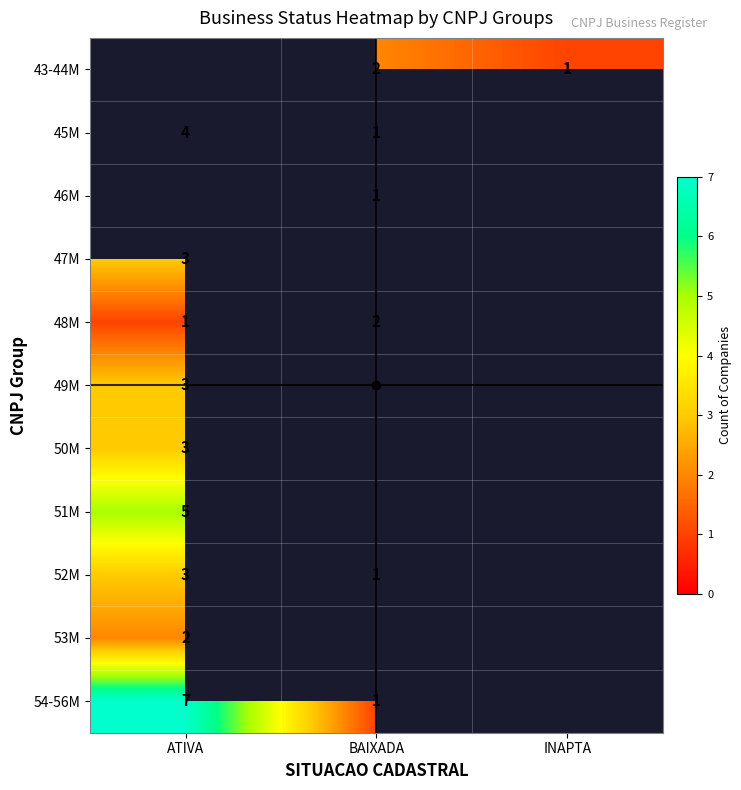

Which label corresponds to the smallest value in the chart?

INAPTA